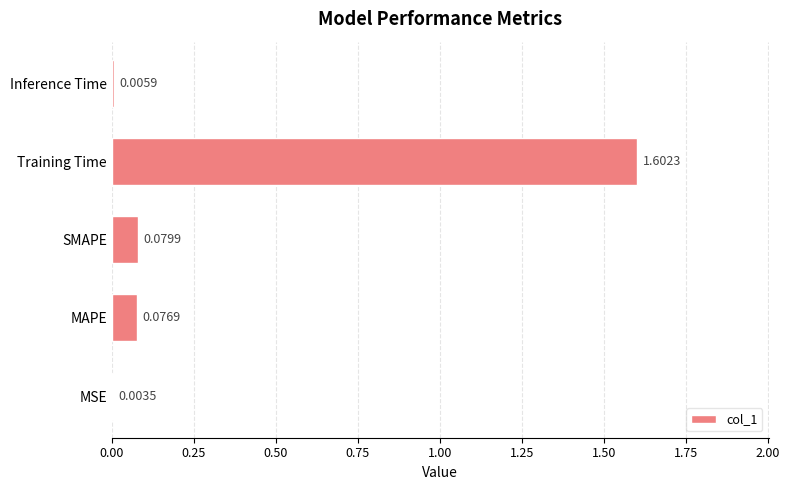

Which category has the highest value across all series?

Training Time